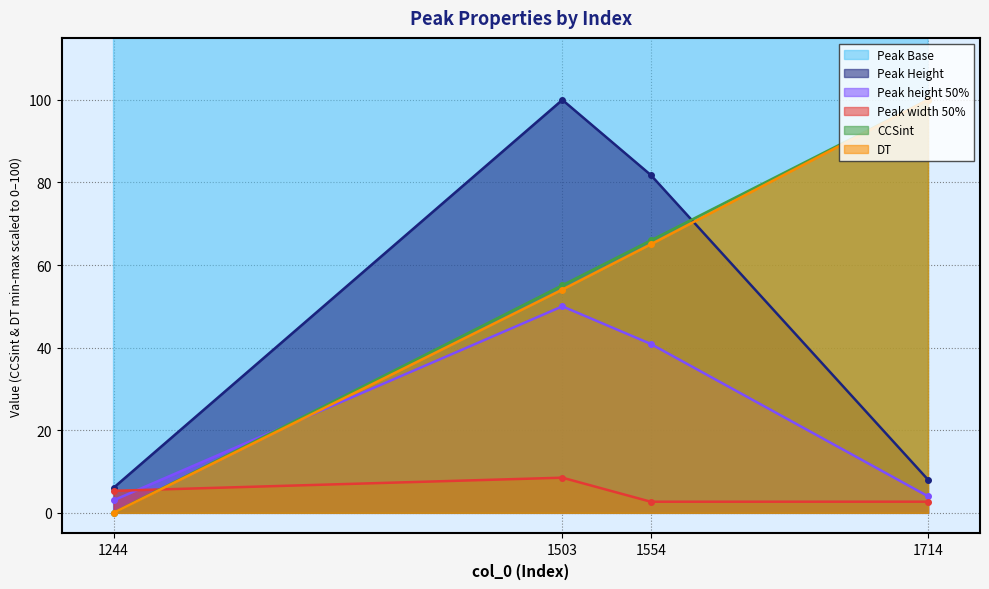

What is the sum of all Peak width 50% values?

19.2